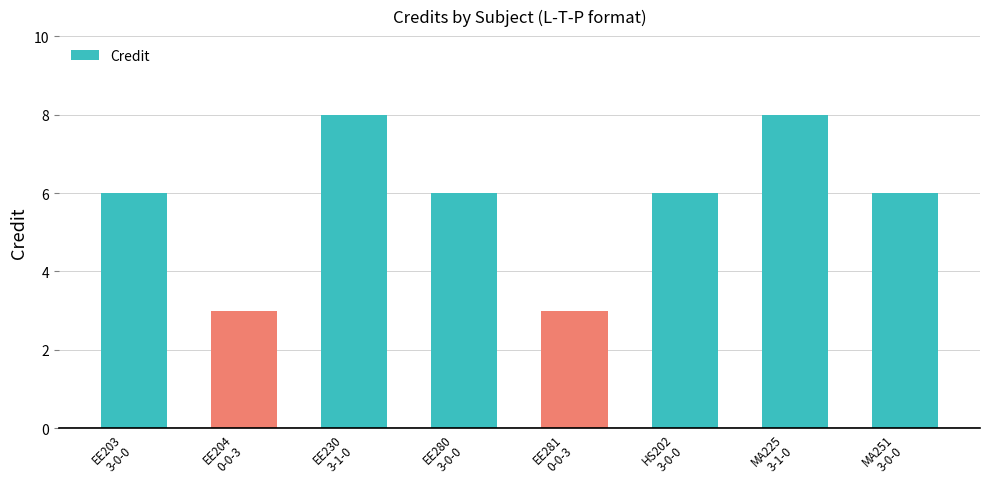

Count the number of data series in this chart.

1